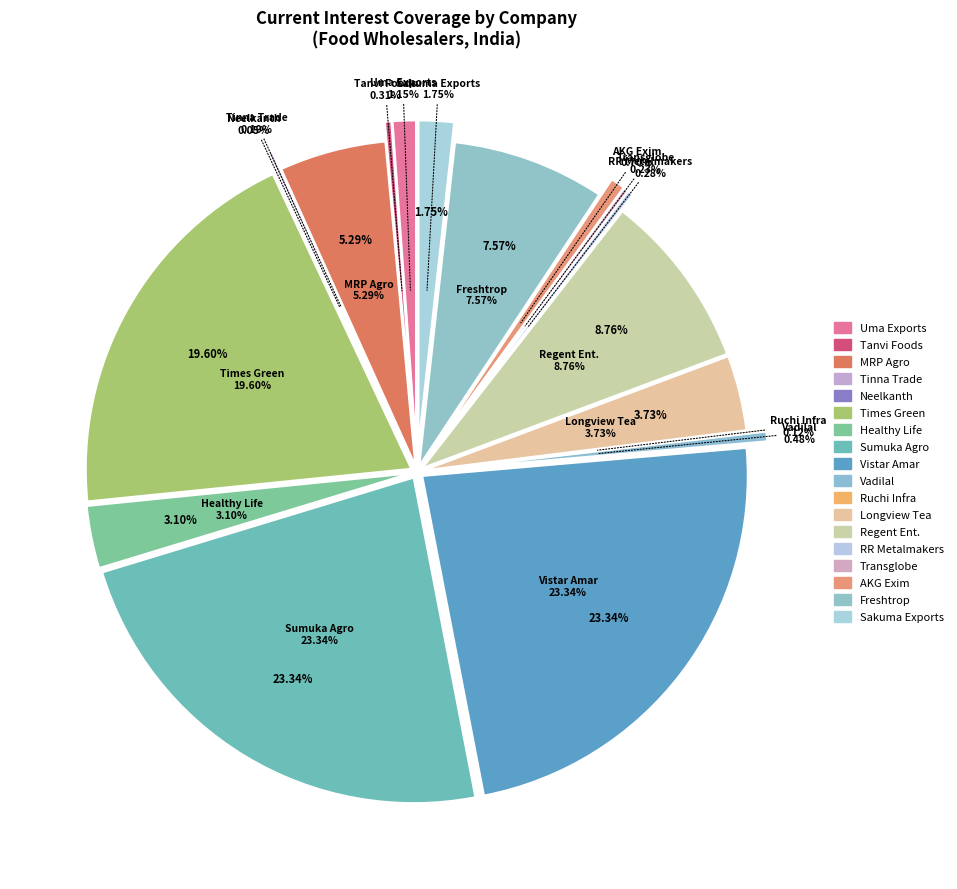

Does Ca2/CC account for over 50% of the chart?

No